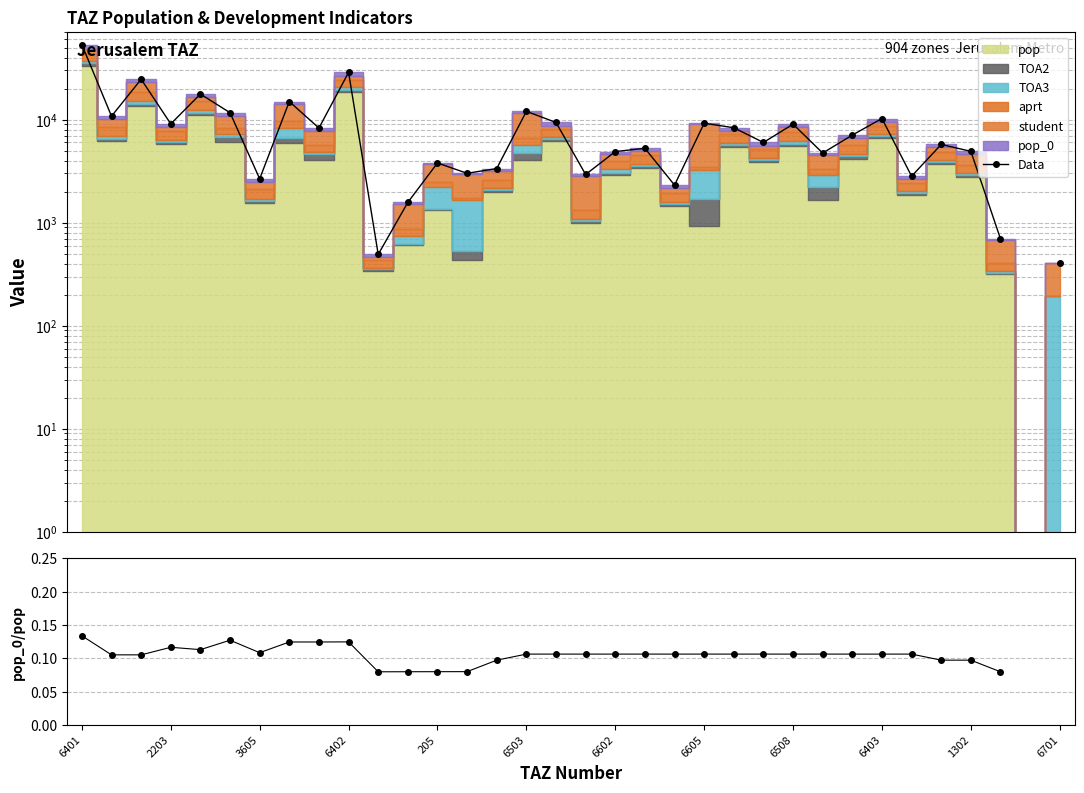

What is the greatest value displayed?

53355.2